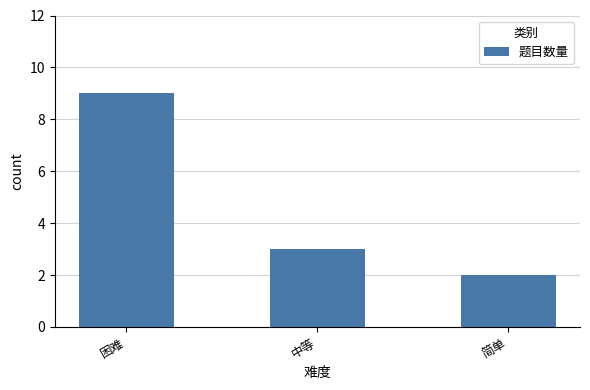

What is the sum of all values?

14